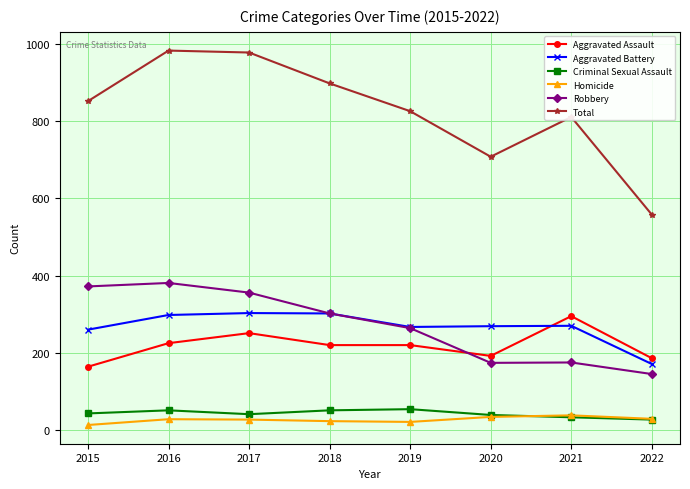

How many series are shown in this chart?

6